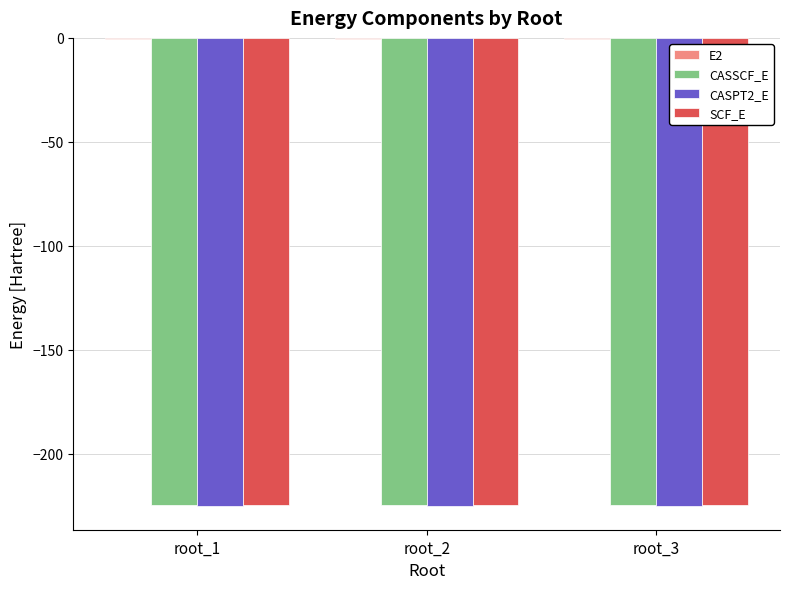

What is the maximum value for CASSCF_E?

-224.6